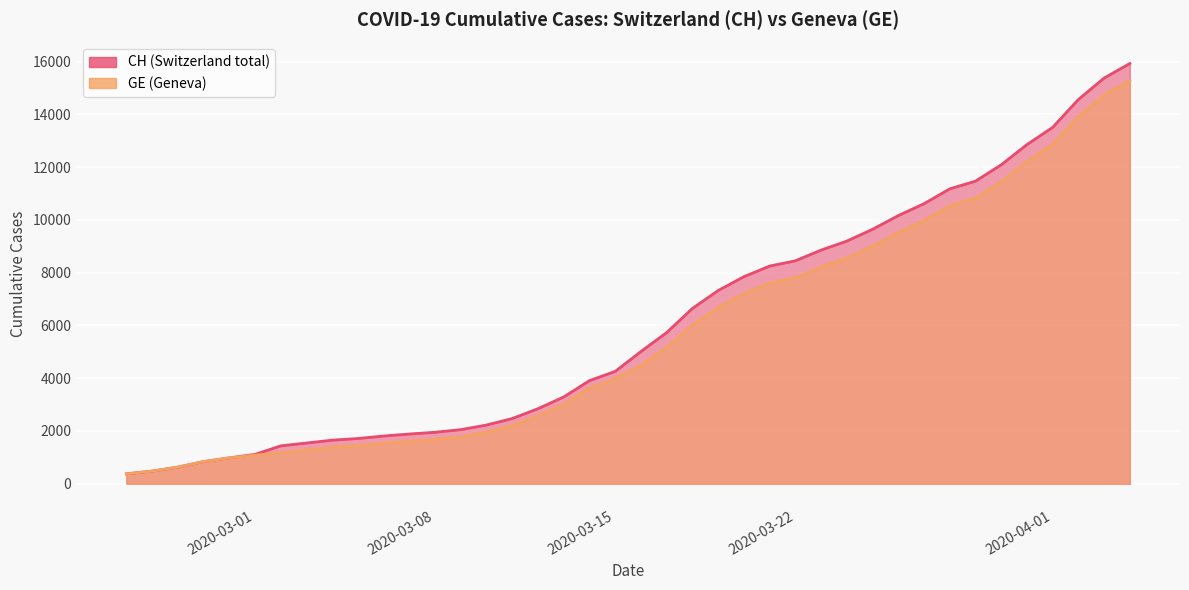

What is the value of the GE point at the 12th from the left?

1614